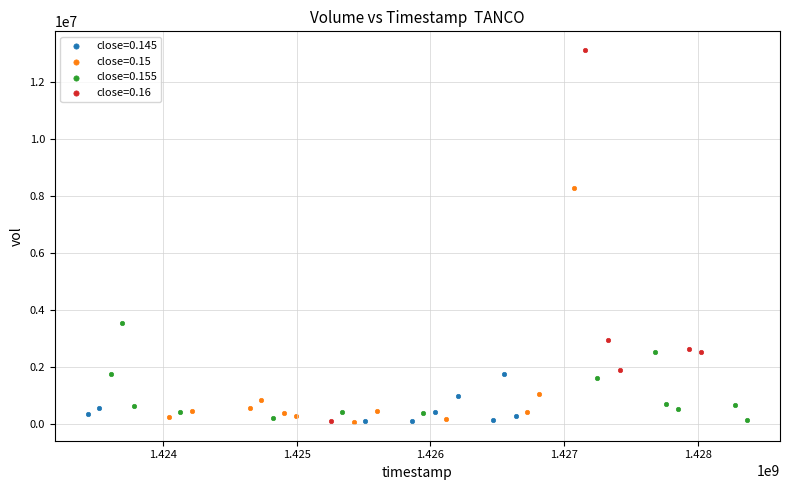

Which series reaches the maximum Y coordinate?

close=0.16